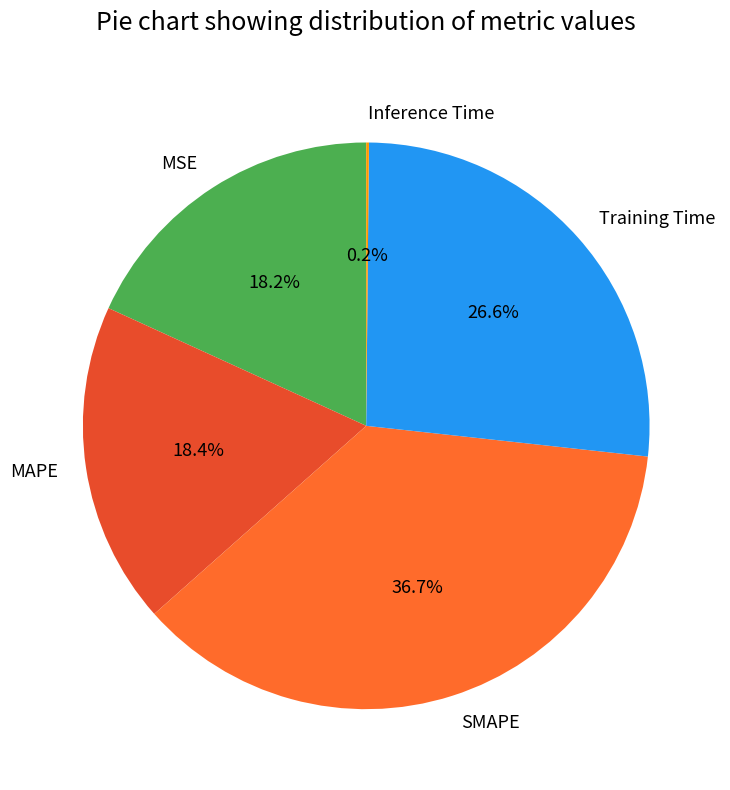

What is the ratio of the value at Training Time to the value at SMAPE?

0.7